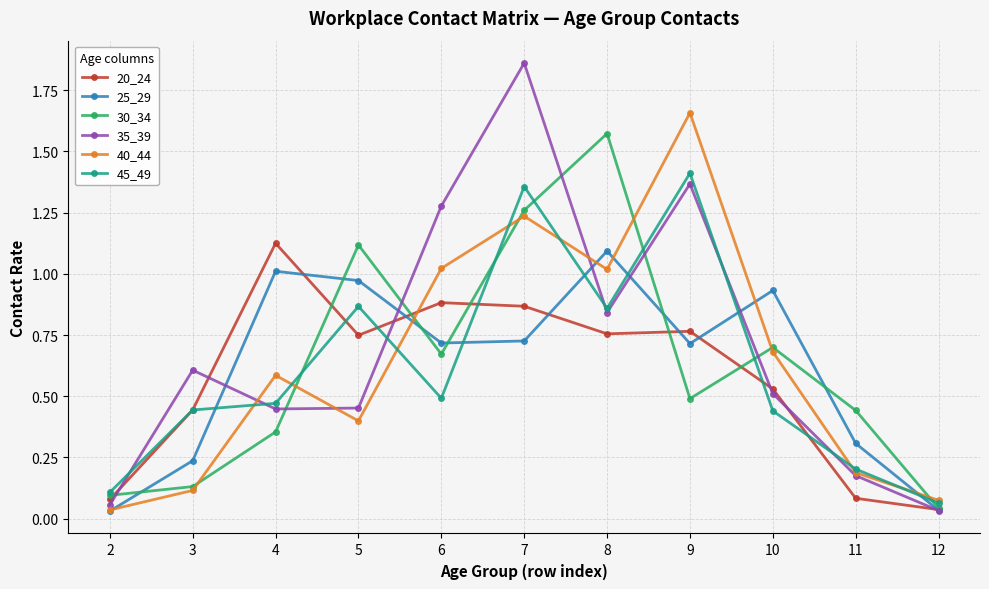

The value of 35_39 at 3 is 0.6. True or false?

True